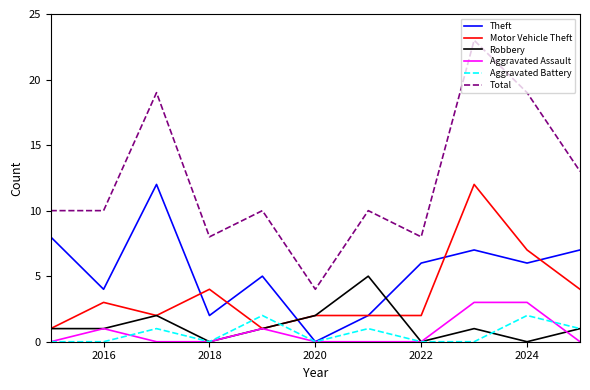

True or false: Total and Robbery intersect in this chart.

False